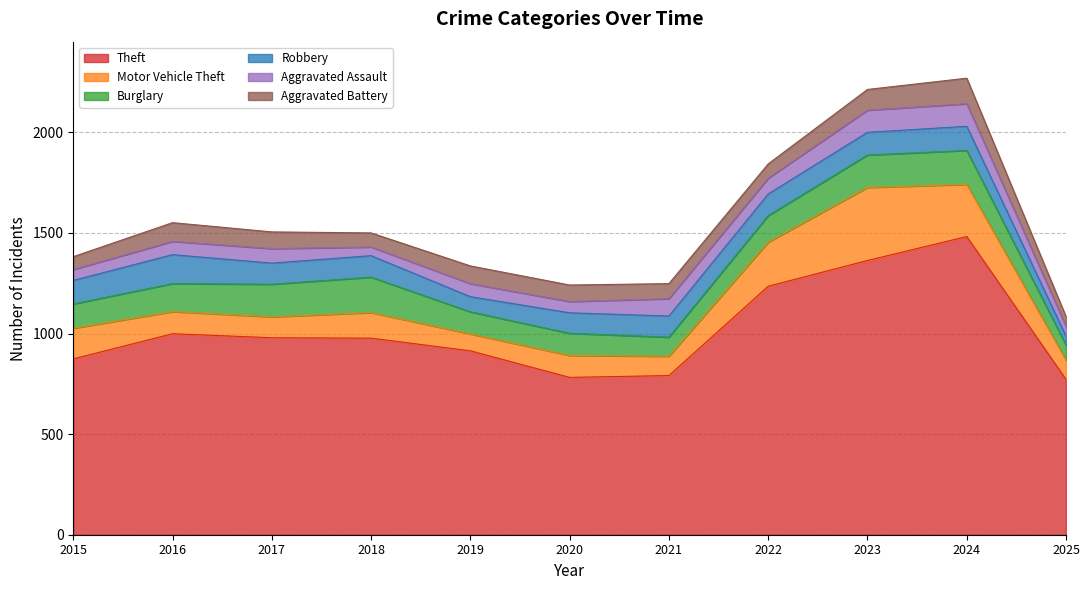

Reading left to right, extract all data points from this chart.

Theft: 874	999	979	977	914	782	791	1235	1363	1482	772
Motor Vehicle Theft: 152	110	104	127	84	109	96	219	363	259	96
Burglary: 121	139	162	176	110	110	95	132	161	169	75
Robbery: 117	144	105	107	75	102	105	108	113	120	44
Aggravated Assault: 54	66	72	43	65	56	86	78	110	112	49
Aggravated Battery: 64	93	83	70	88	82	75	71	103	127	48